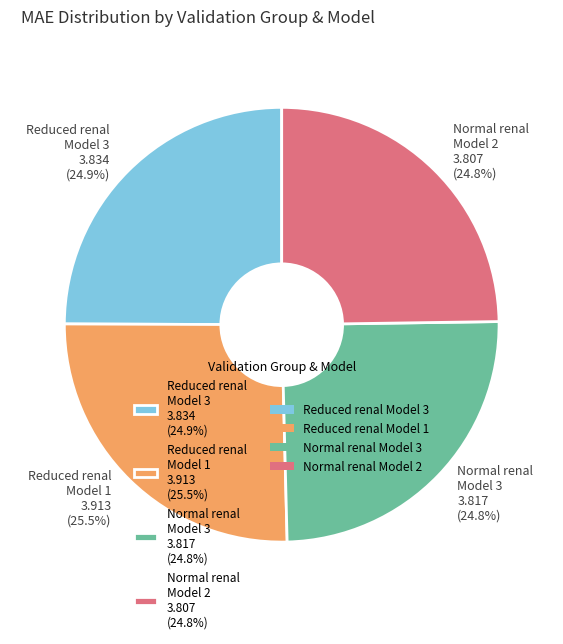

Combined, what portion of the pie is Reduced renal Model 1 3.913 (25.5%) and Reduced renal Model 3 3.834 (24.9%)?

50.4%